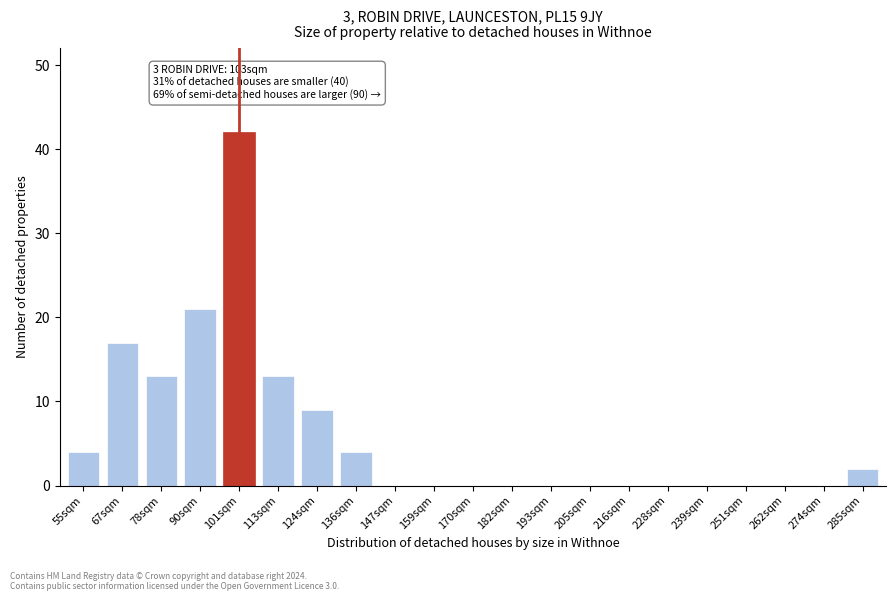

Reading left to right, extract all data points from this chart.

55sqm=4	67sqm=17	78sqm=13	90sqm=21	101sqm=42	113sqm=13	124sqm=9	136sqm=4	147sqm=0	159sqm=0	170sqm=0	182sqm=0	193sqm=0	205sqm=0	216sqm=0	228sqm=0	239sqm=0	251sqm=0	262sqm=0	274sqm=0	285sqm=2